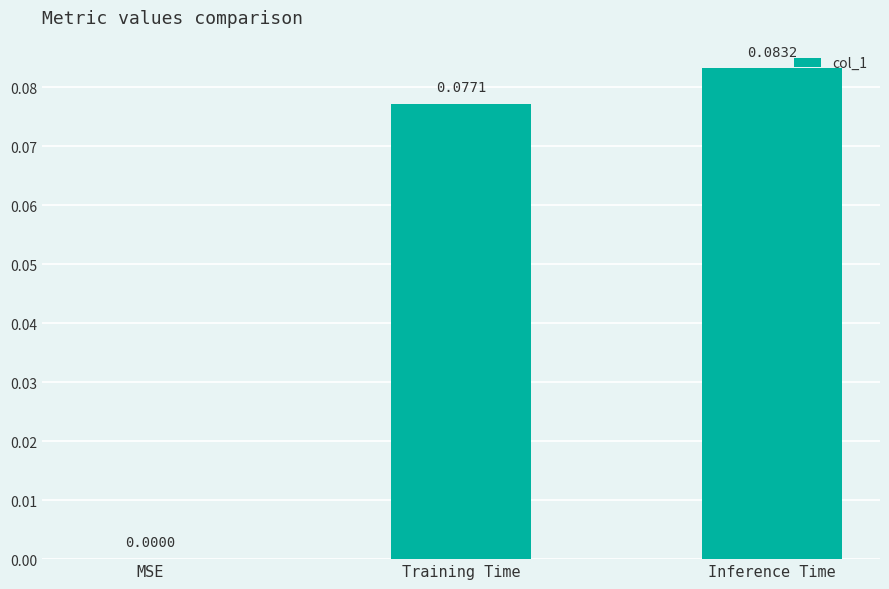

How many values are between 0 and 1?

3